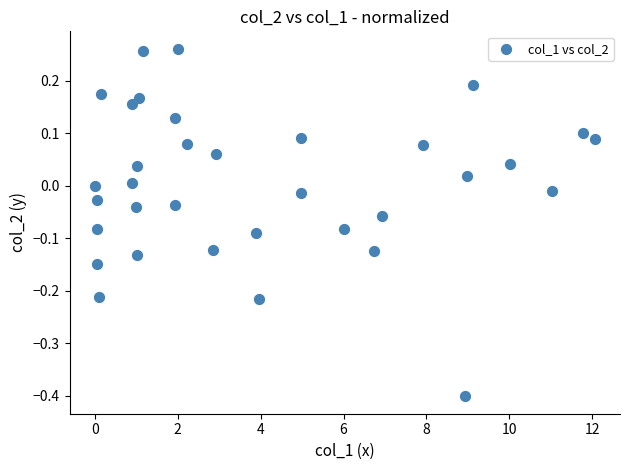

What is the range of Y values (max minus min)?

0.7